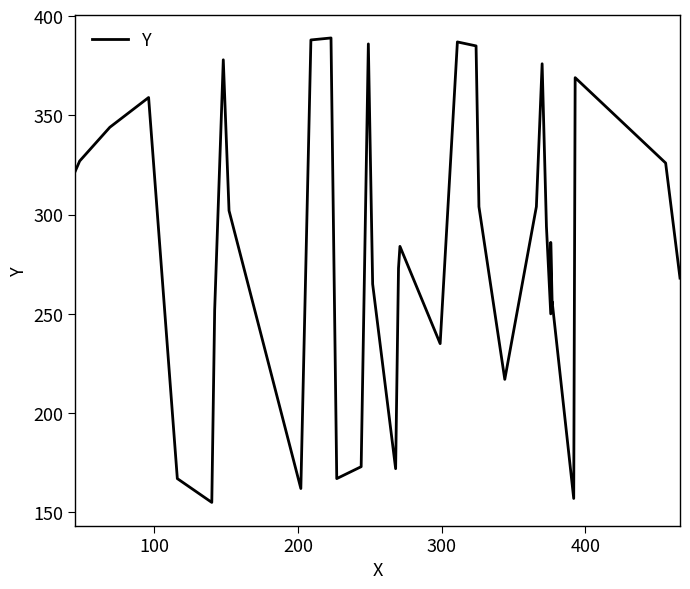

What is the minimum value shown in the chart?

155